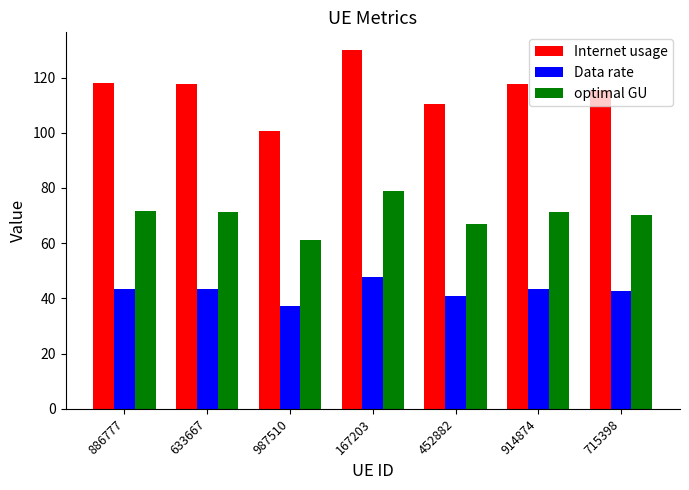

What is the difference between the maximum and minimum values in the Data rate series?

10.8